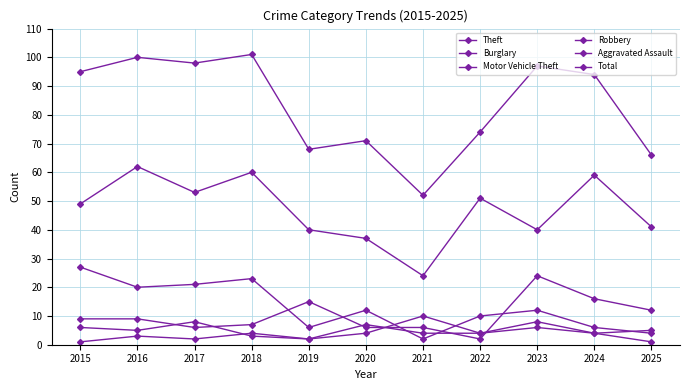

What is the maximum value shown in the chart?

101